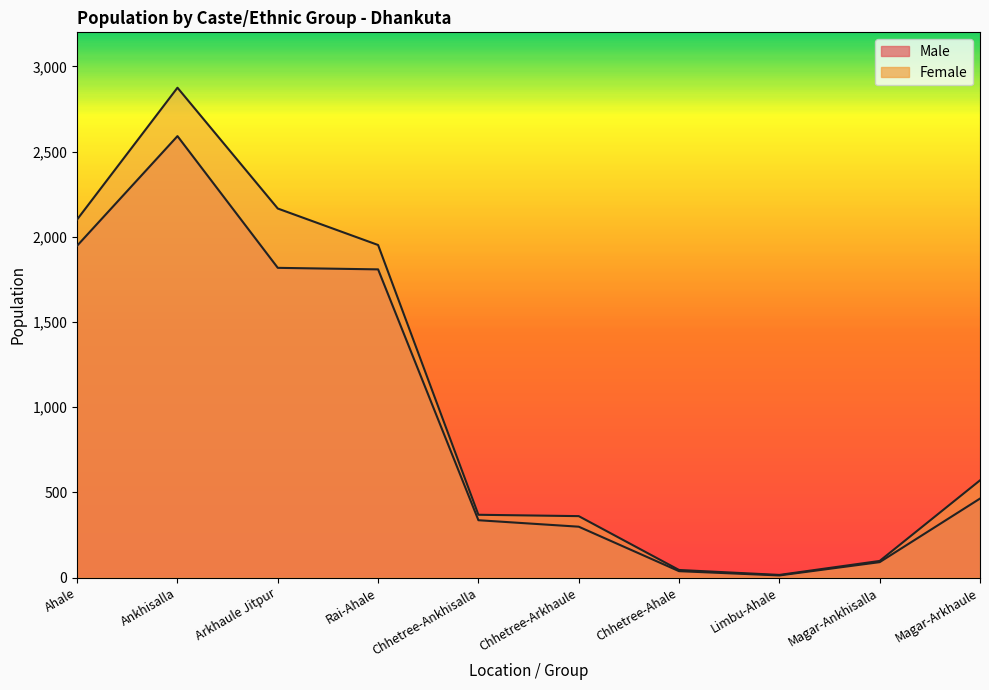

At which category does the chart reach its minimum across all series?

Limbu-Ahale